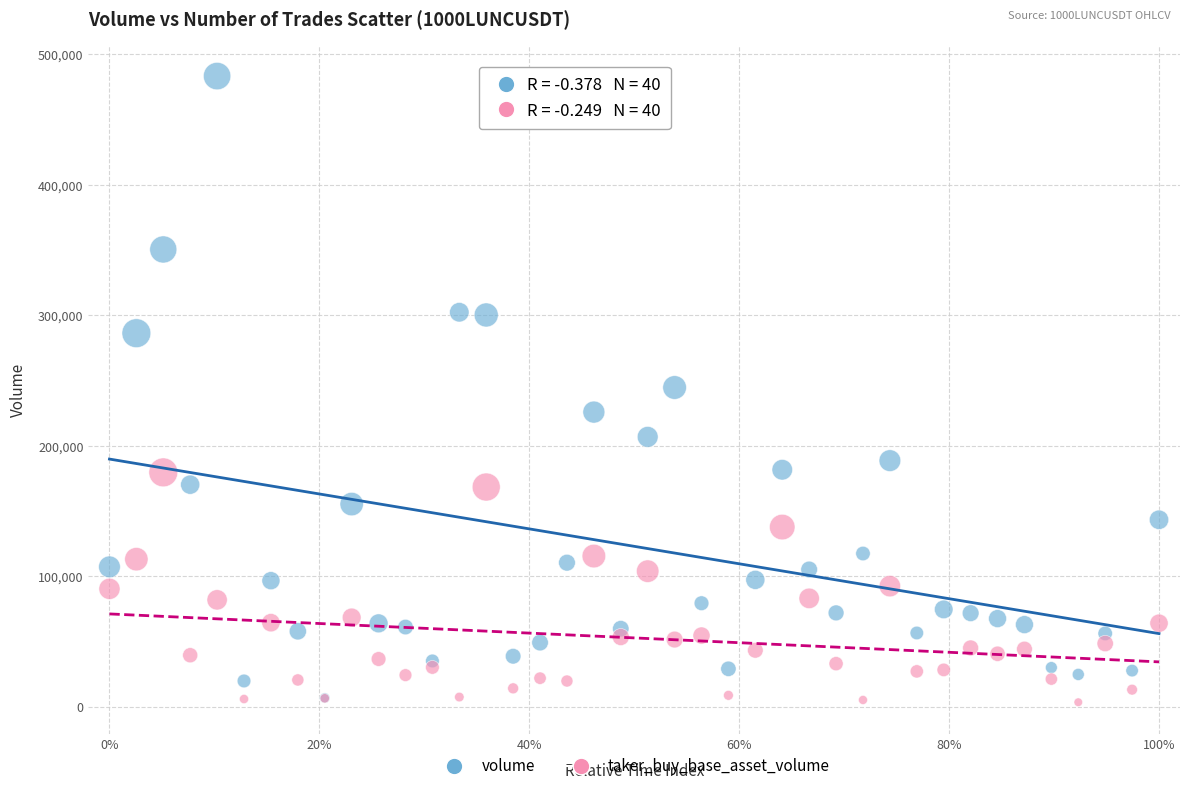

Which series contains the highest Y value?

volume